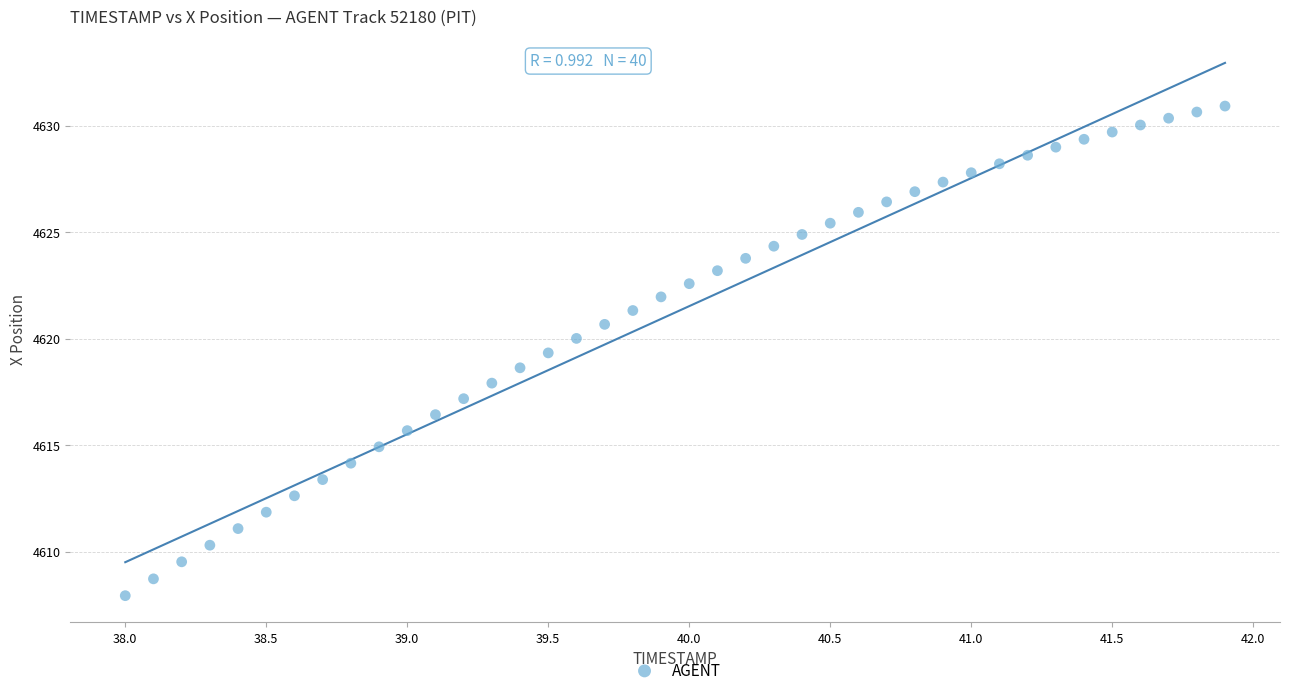

What is the range of Y values (max minus min)?

23.0